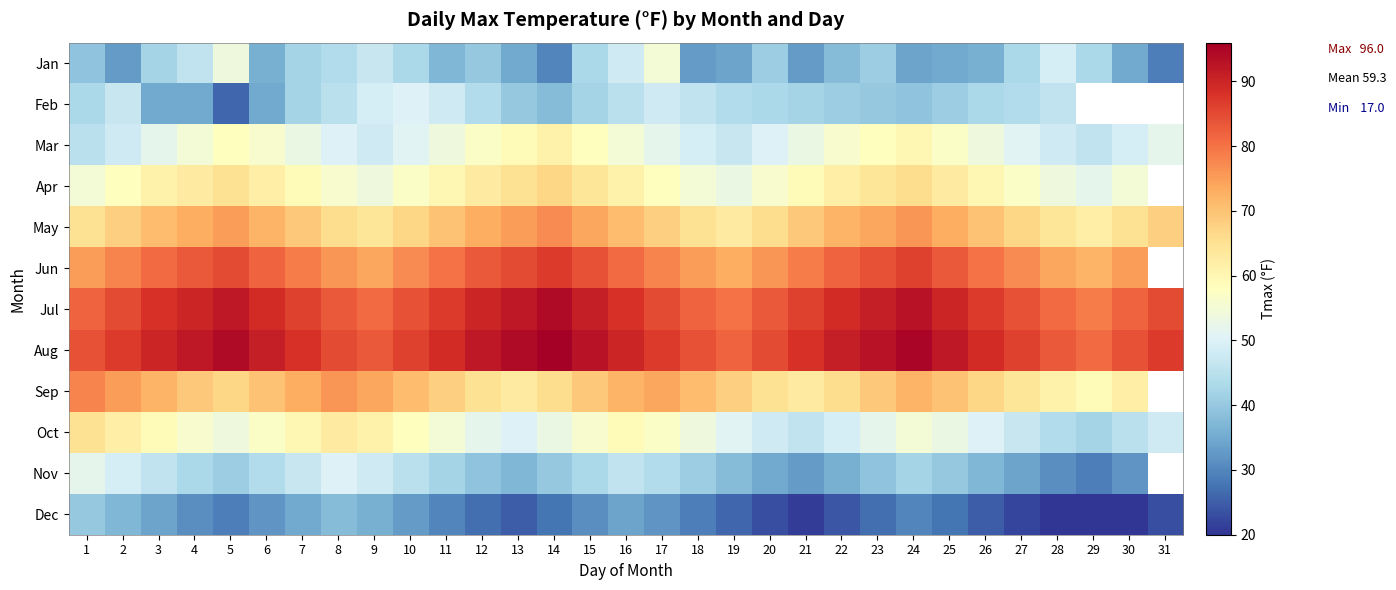

True or false: May has a value of 18.6 at 15.

False